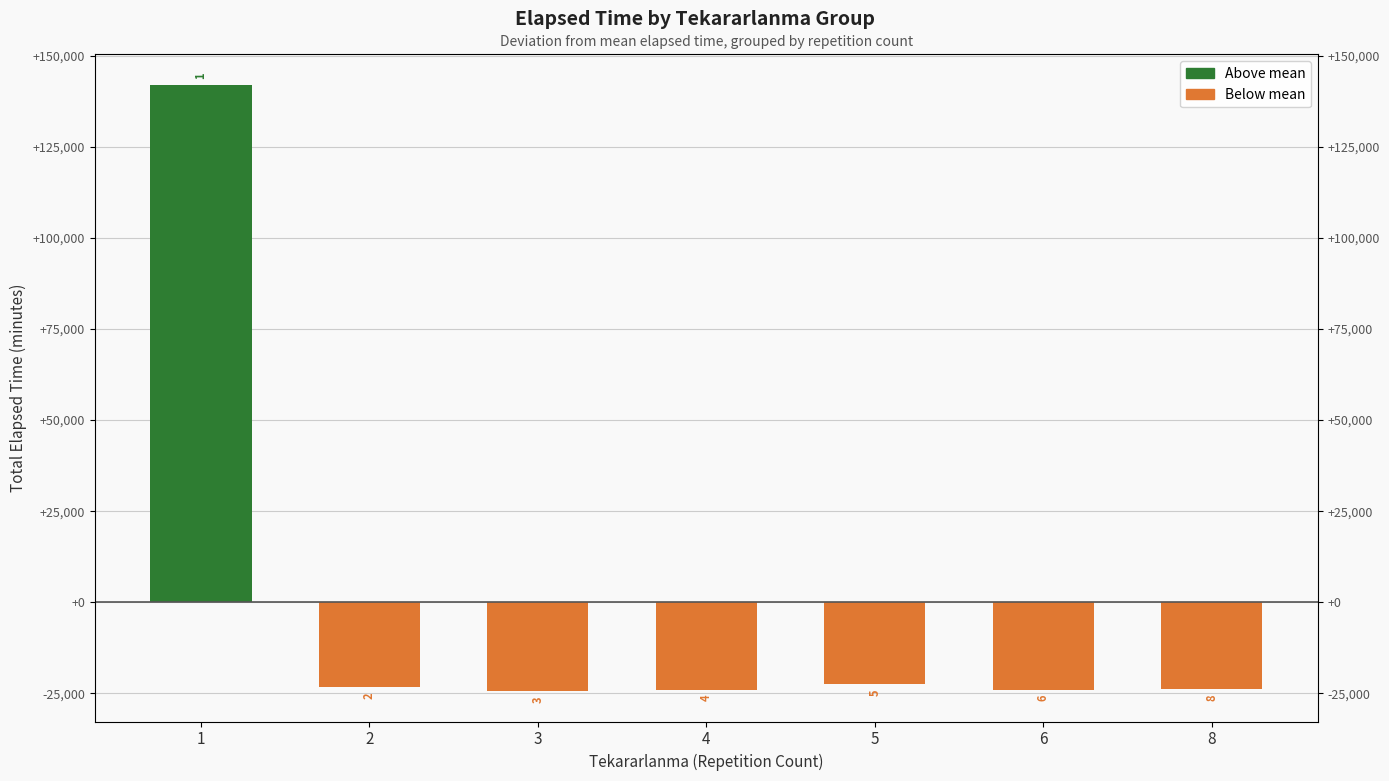

List the labels in order of value, largest first.

1, 5, 2, 8, 4, 6, 3